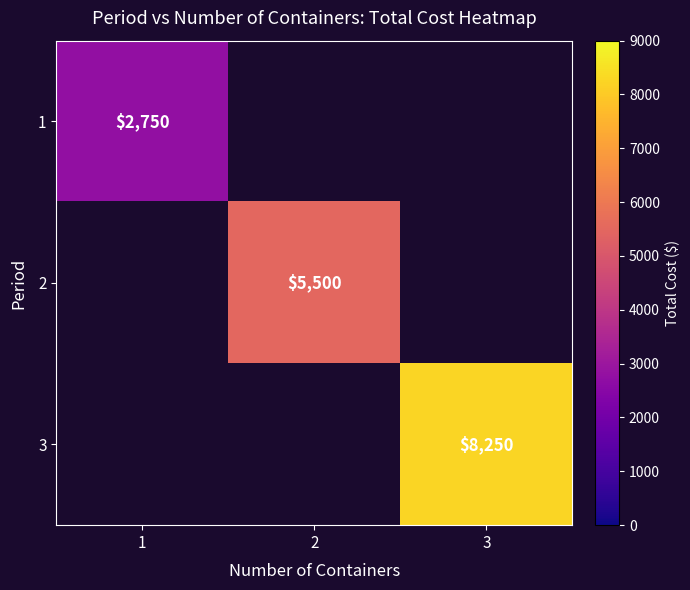

The 2 series shows 5500 at 2. True or false?

True